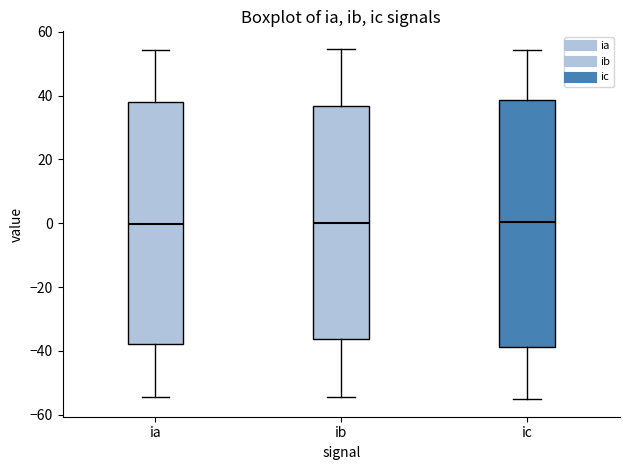

Reading left to right, read every box against the y-axis: the position of its median line, the range the box covers, and the ends of its whiskers. The values are not printed on the chart, so give them approximately, as read against the axis.

ia: median 0, box -38 to 38, whiskers -54 to 54
ib: median 0, box -36 to 36, whiskers -54 to 54
ic: median 0, box -38 to 38, whiskers -56 to 54